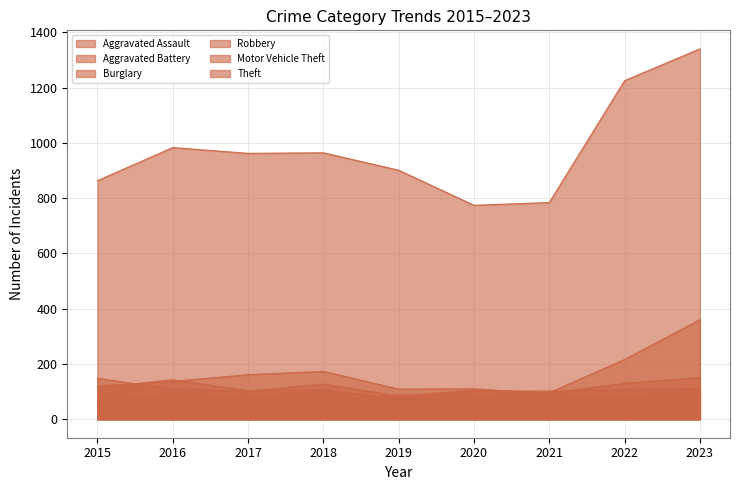

Where is the first local maximum for Aggravated Assault?

2017